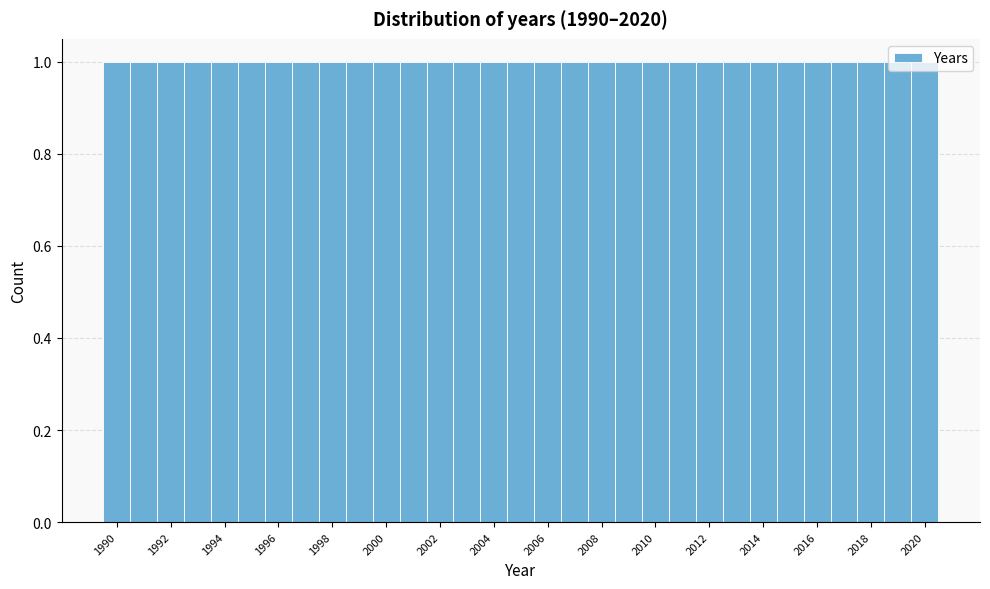

Reading left to right, transcribe this chart: for each bar, give the range it covers on the x-axis and its height. Neither the bar edges nor the heights are printed on the chart, so give them approximately, as read against the axes.

1989.5 to 1990.5: 1
1990.5 to 1991.5: 1
1991.5 to 1992.5: 1
1992.5 to 1993.5: 1
1993.5 to 1994.5: 1
1994.5 to 1995.5: 1
1995.5 to 1996.5: 1
1996.5 to 1997.5: 1
1997.5 to 1998.5: 1
1998.5 to 1999.5: 1
1999.5 to 2000.5: 1
2000.5 to 2001.5: 1
2001.5 to 2002.5: 1
2002.5 to 2003.5: 1
2003.5 to 2004.5: 1
2004.5 to 2005.5: 1
2005.5 to 2006.5: 1
2006.5 to 2007.5: 1
2007.5 to 2008.5: 1
2008.5 to 2009.5: 1
2009.5 to 2010.5: 1
2010.5 to 2011.5: 1
2011.5 to 2012.5: 1
2012.5 to 2013.5: 1
2013.5 to 2014.5: 1
2014.5 to 2015.5: 1
2015.5 to 2016.5: 1
2016.5 to 2017.5: 1
2017.5 to 2018.5: 1
2018.5 to 2019.5: 1
2019.5 to 2020.5: 1